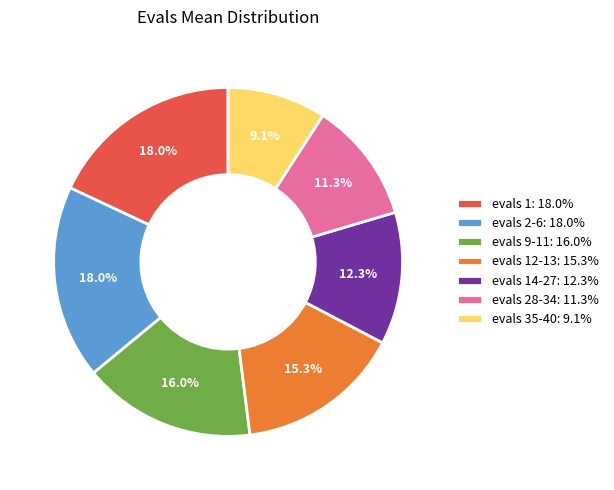

What is the smallest slice in the pie chart?

evals 35-40: 9.1%